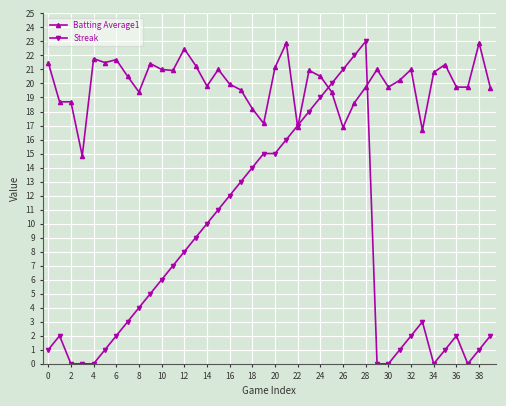

Which series has the widest spread of values?

Streak